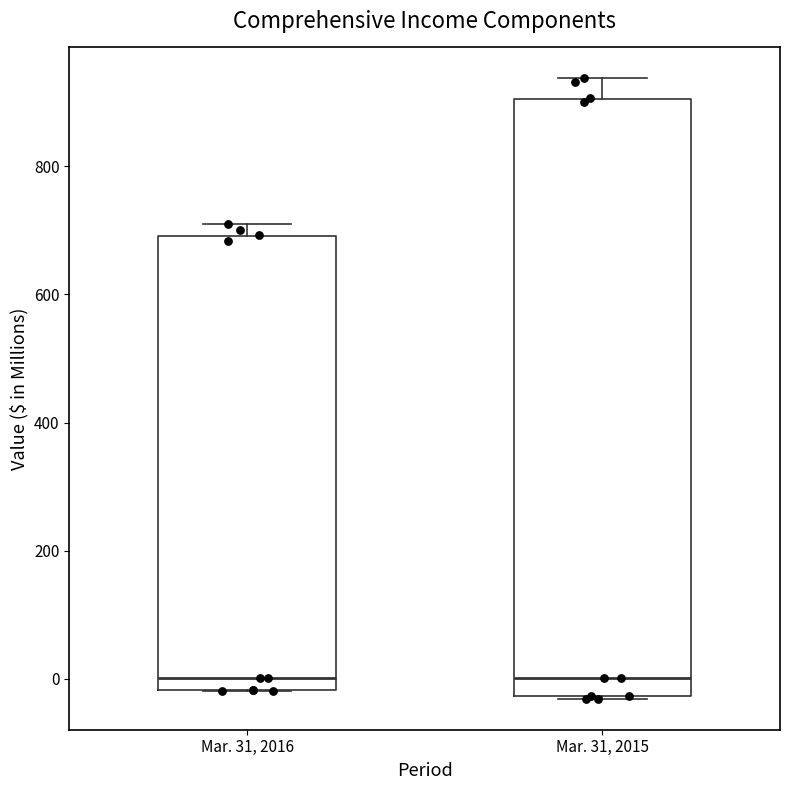

Where does the upper whisker of the box for Mar. 31, 2015 end on the y-axis? The values are not printed on the chart, so give them approximately, as read against the axis.

940